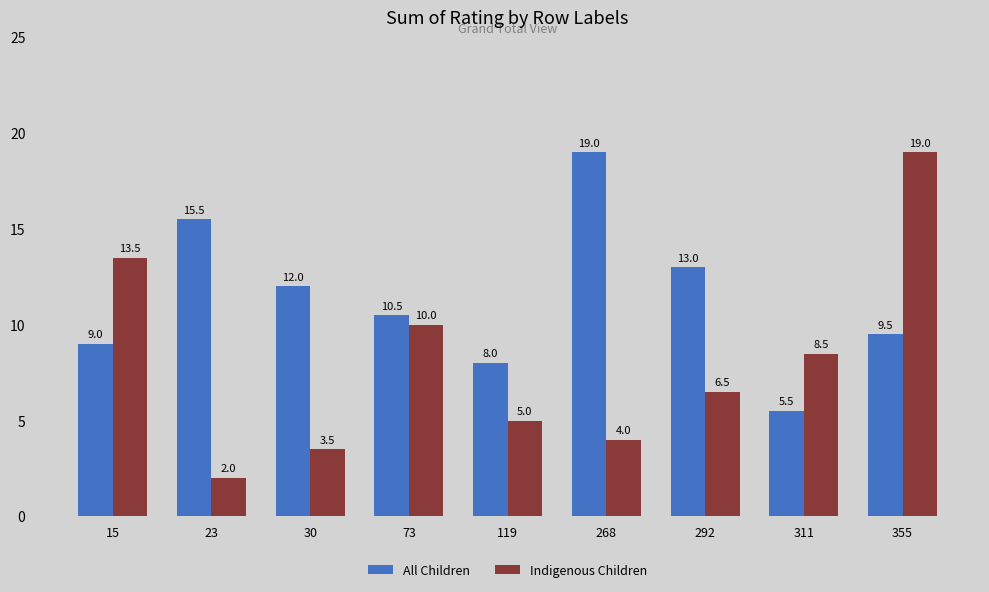

Is it true that All Children equals 4.1 at 73?

False